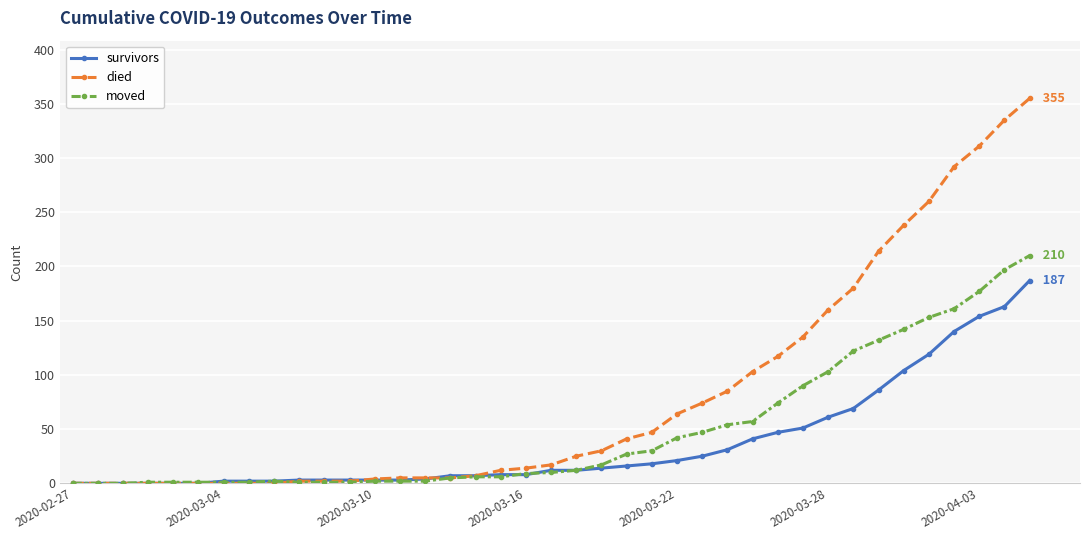

What is the maximum value shown in the chart?

355